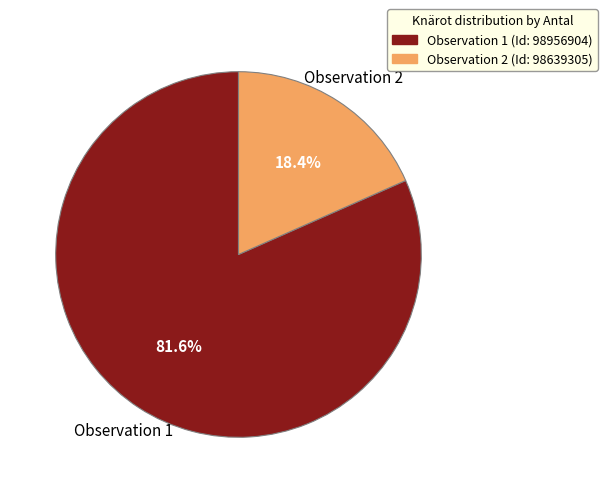

Rank the categories by value from lowest to highest.

Observation 2, Observation 1